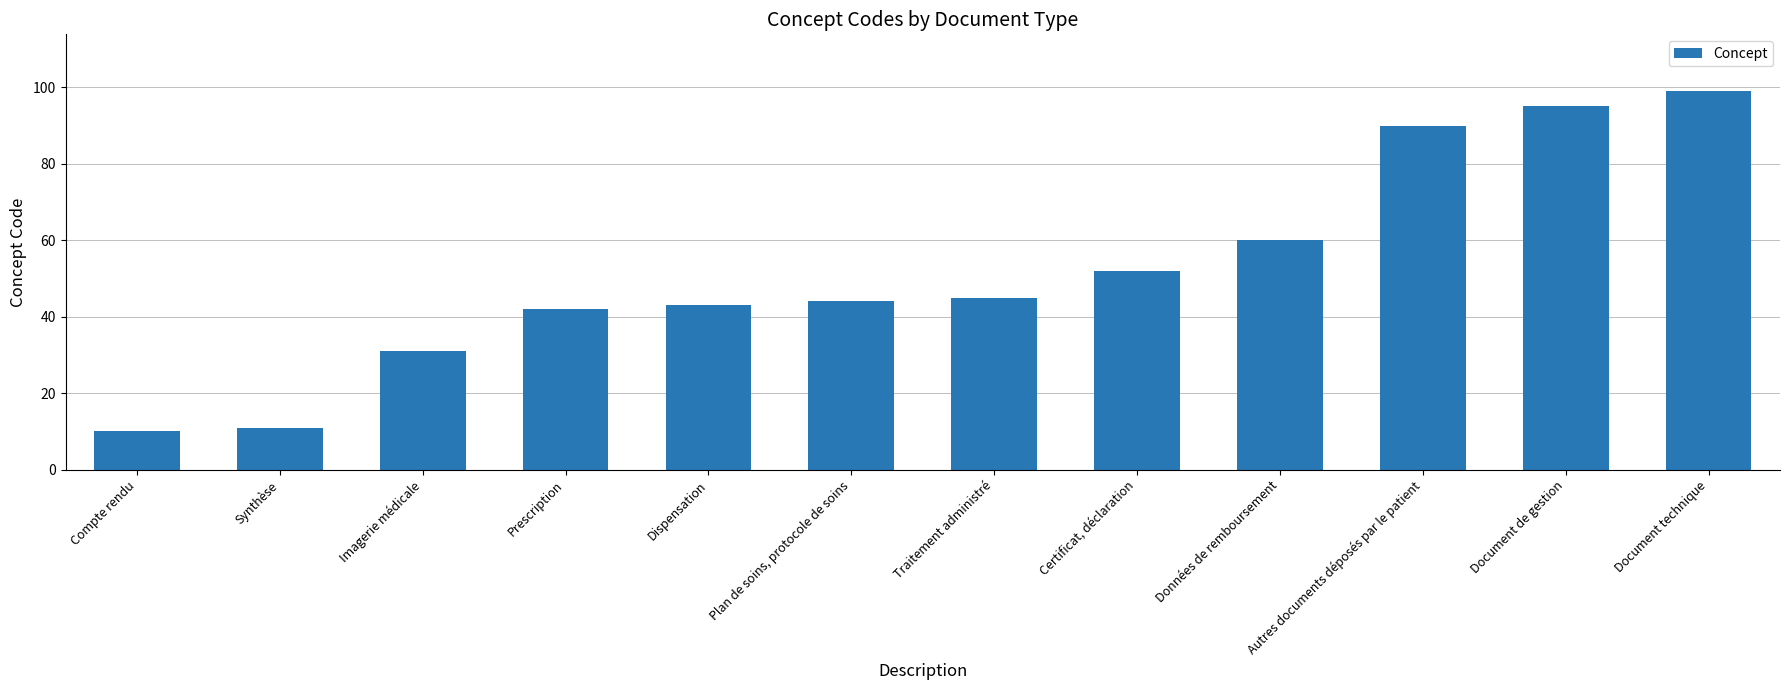

Which has a higher value, Dispensation or Compte rendu?

Dispensation